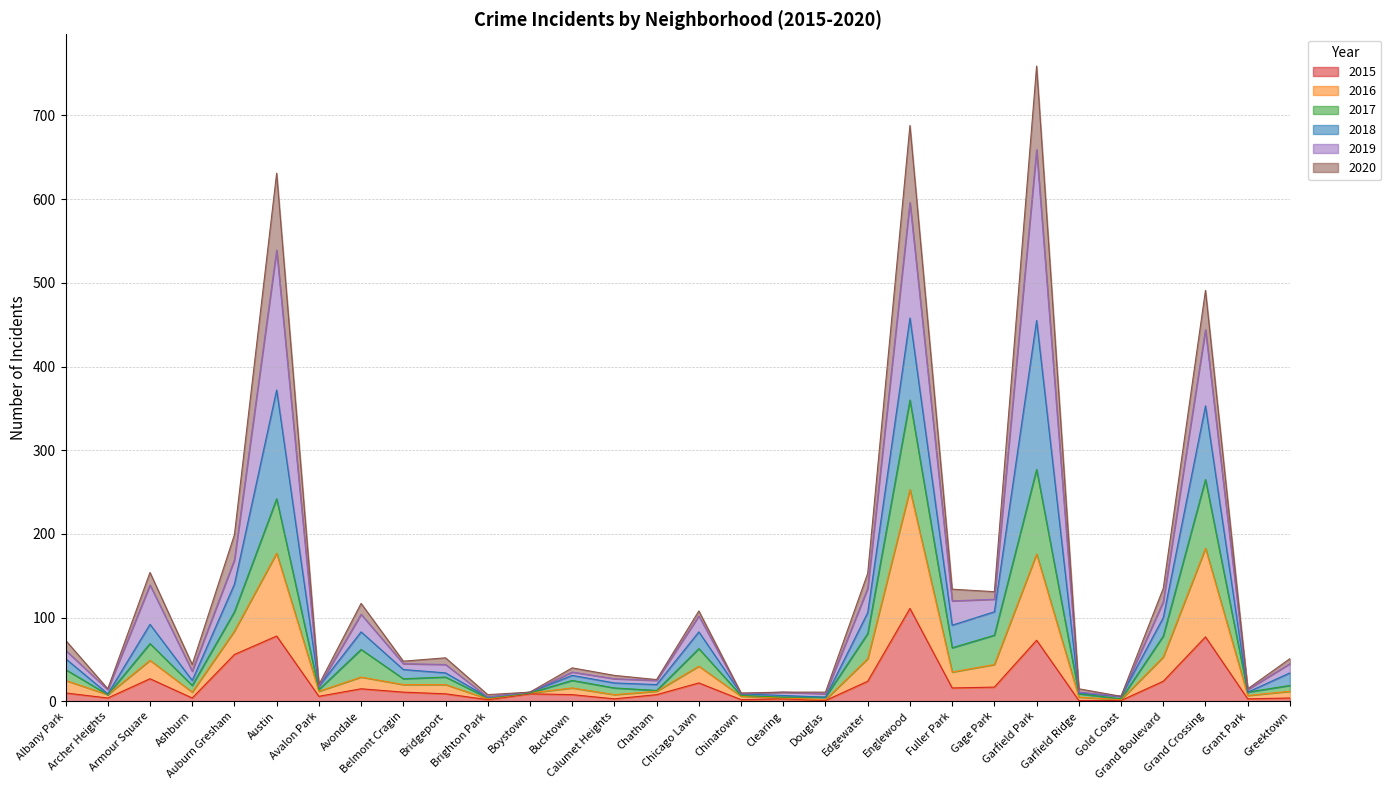

What is the maximum value for 2015?

111